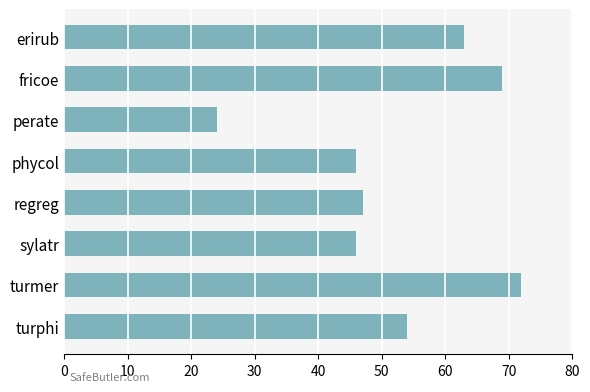

Which label corresponds to the largest value in the chart?

turmer